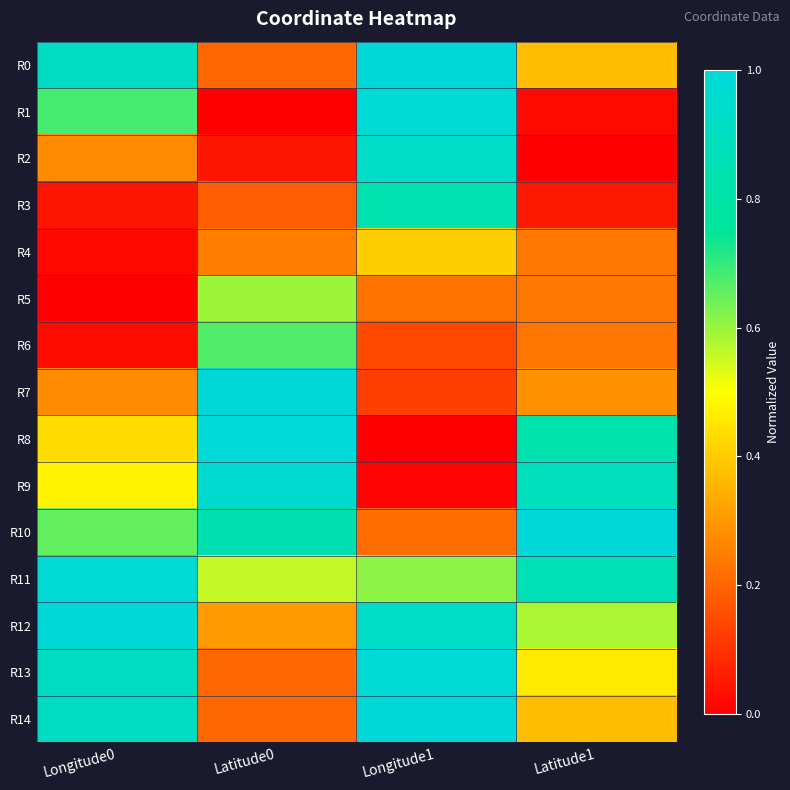

At which category is the sum across all series the highest?

Longitude1